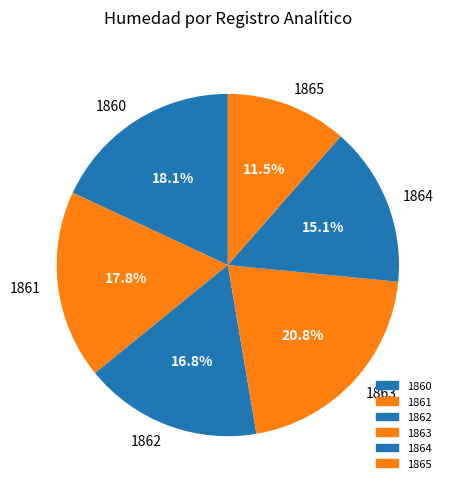

What is the smallest slice in the pie chart?

1865